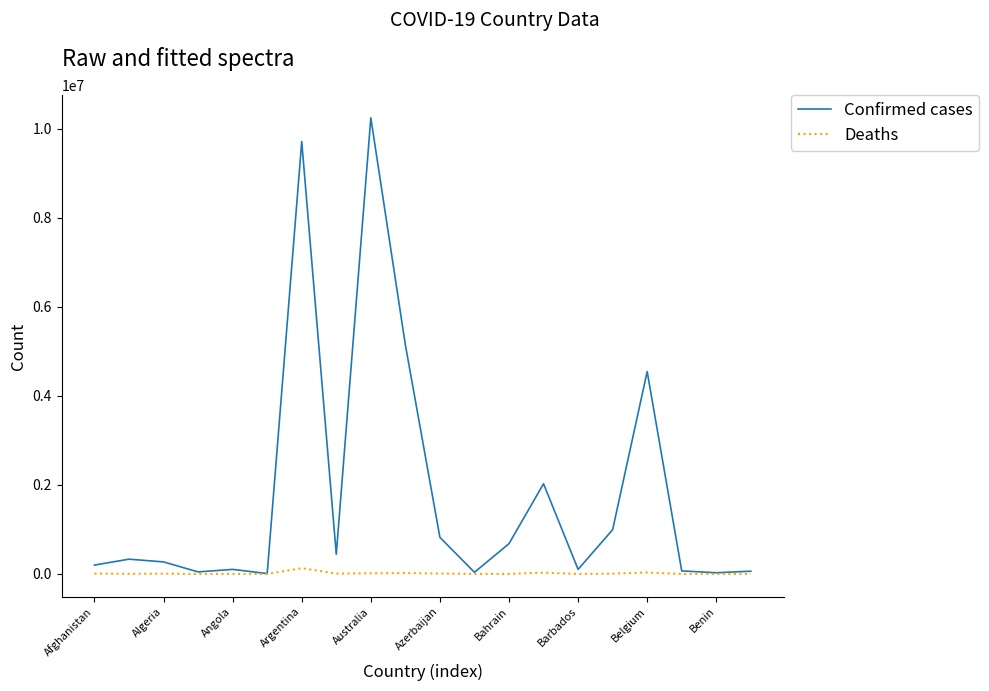

Which series has the widest spread of values?

Confirmed cases